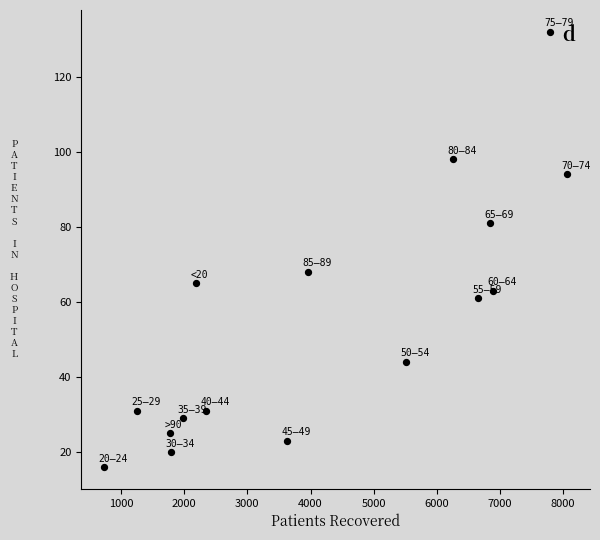

What is the range of Y values (max minus min)?

116